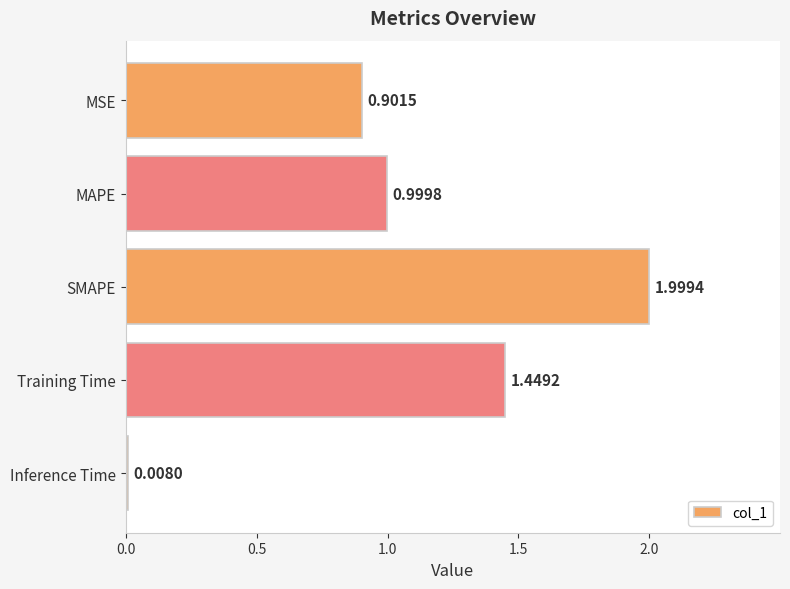

Where is the data nearest to the value 1?

MAPE